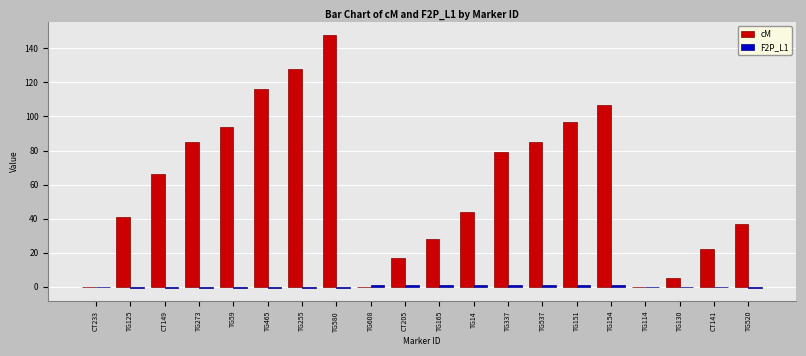

What is the difference between the cM values at TG537 and TG114?

85